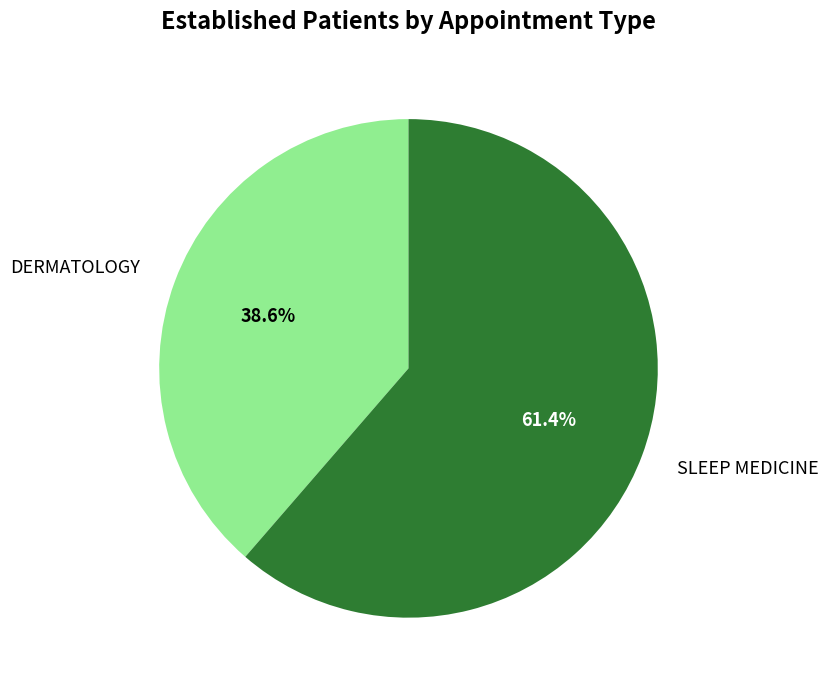

What percentage is the DERMATOLOGY slice, to the nearest percent?

39%